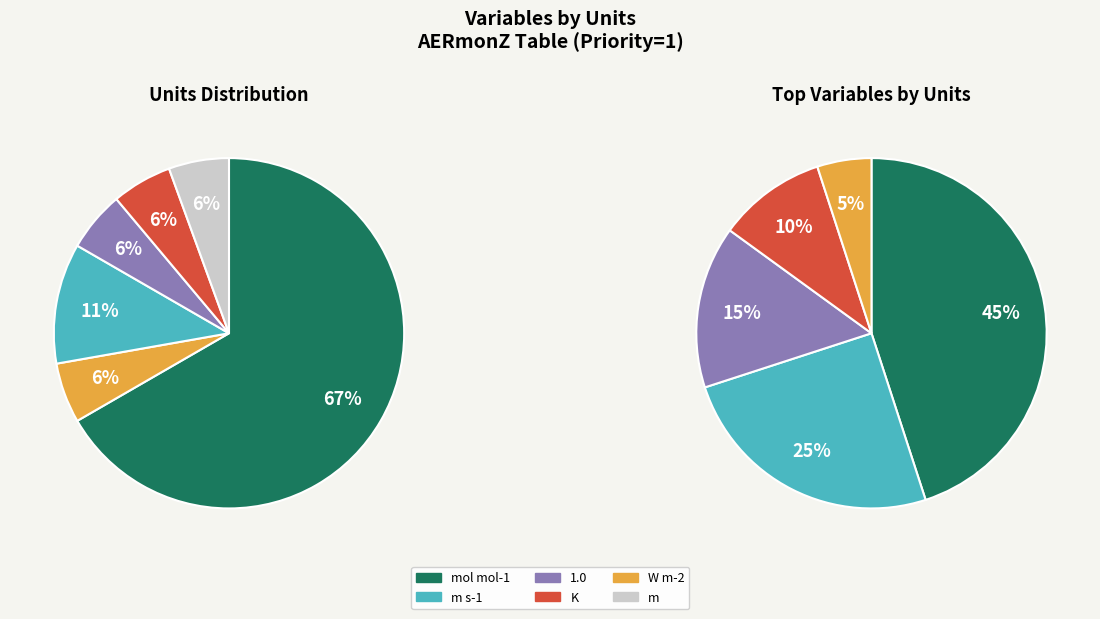

How many slices are in this pie chart?

6